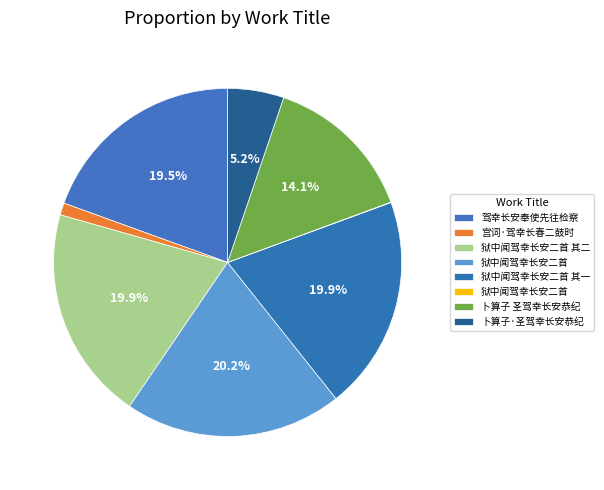

Is there a majority slice in this chart?

No